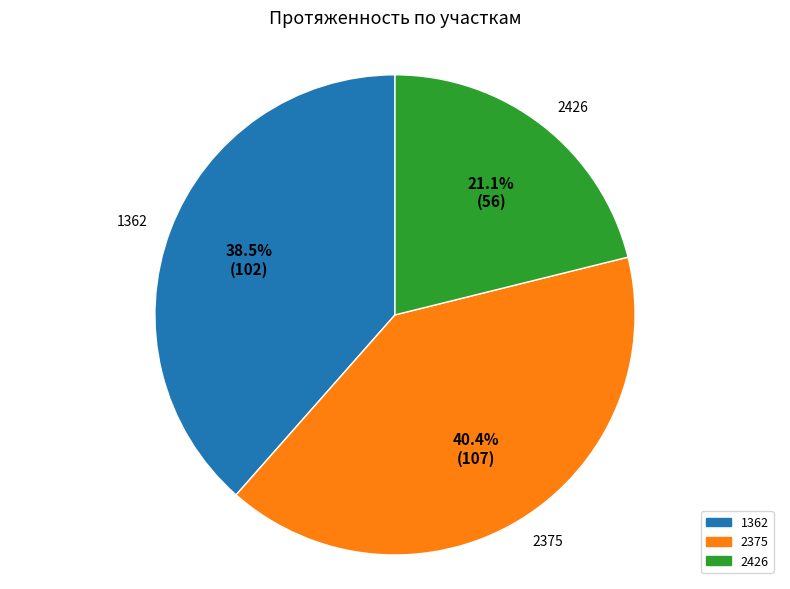

How many segments does this pie chart have?

3